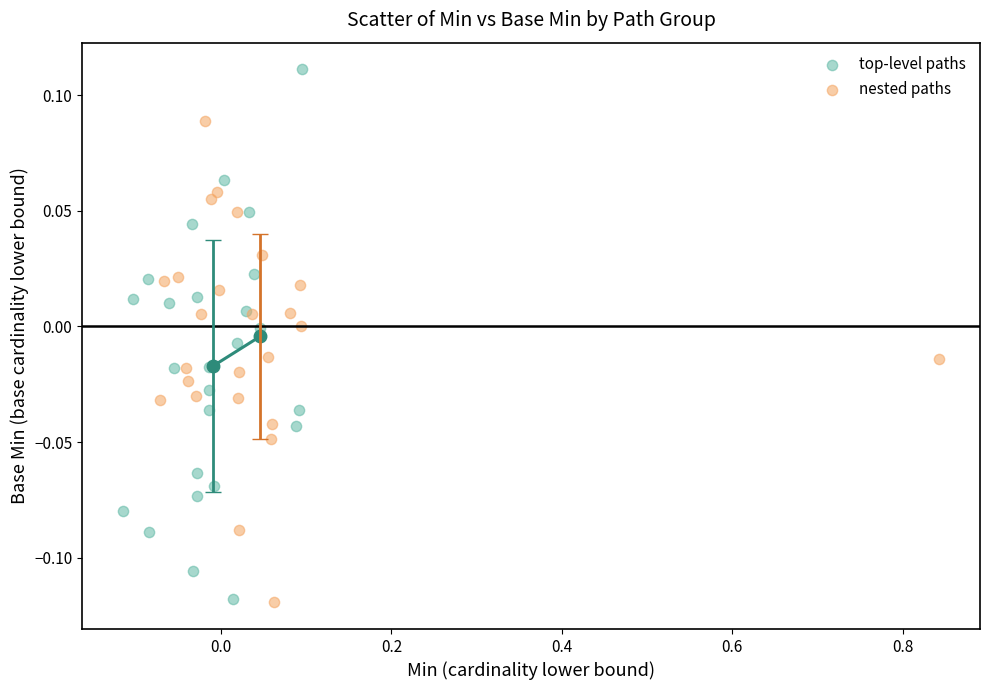

Which series reaches the maximum Y coordinate?

top-level paths